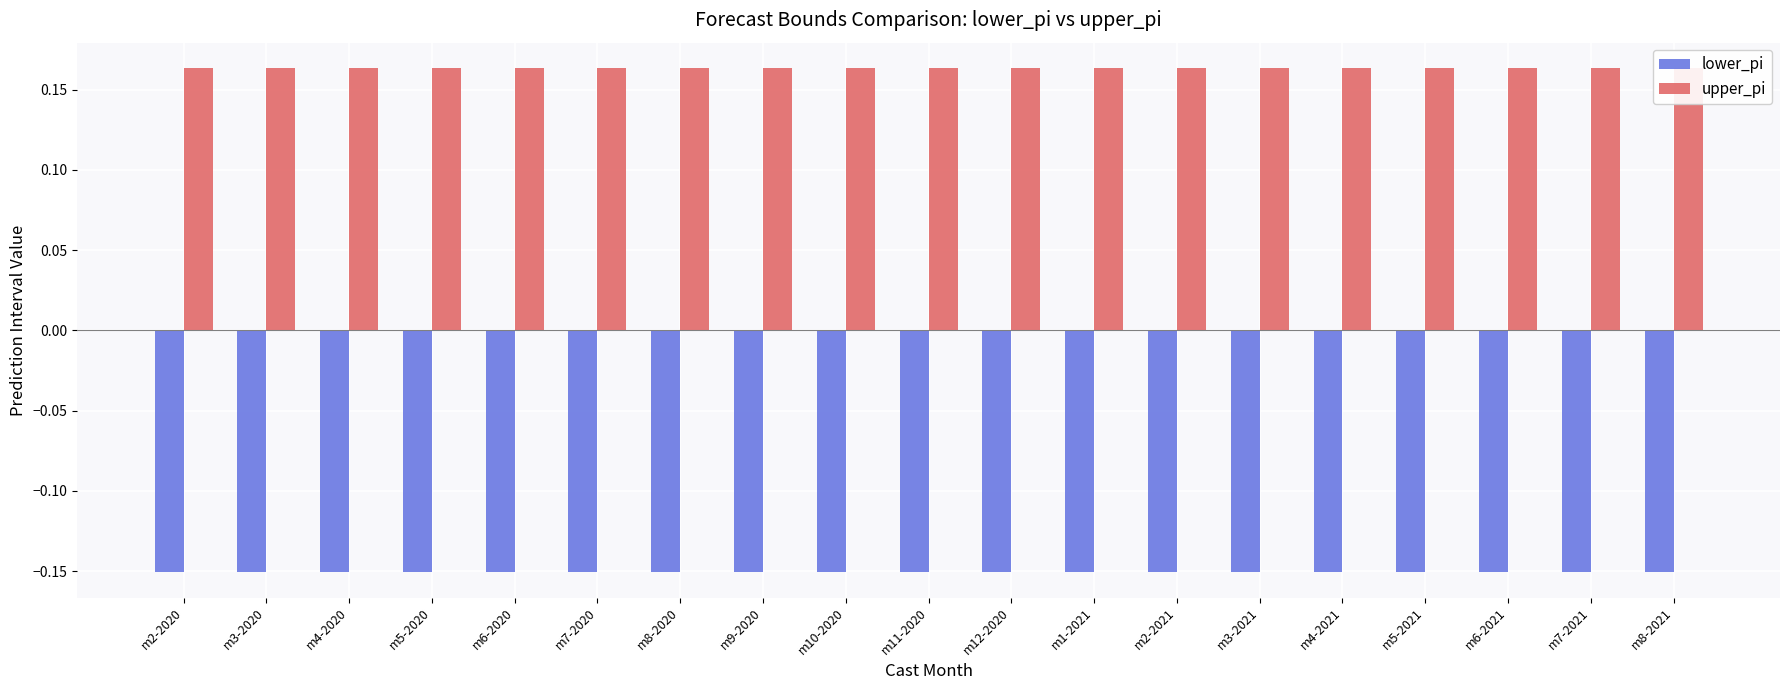

Is it true that upper_pi equals 0.2 at m10-2020?

True